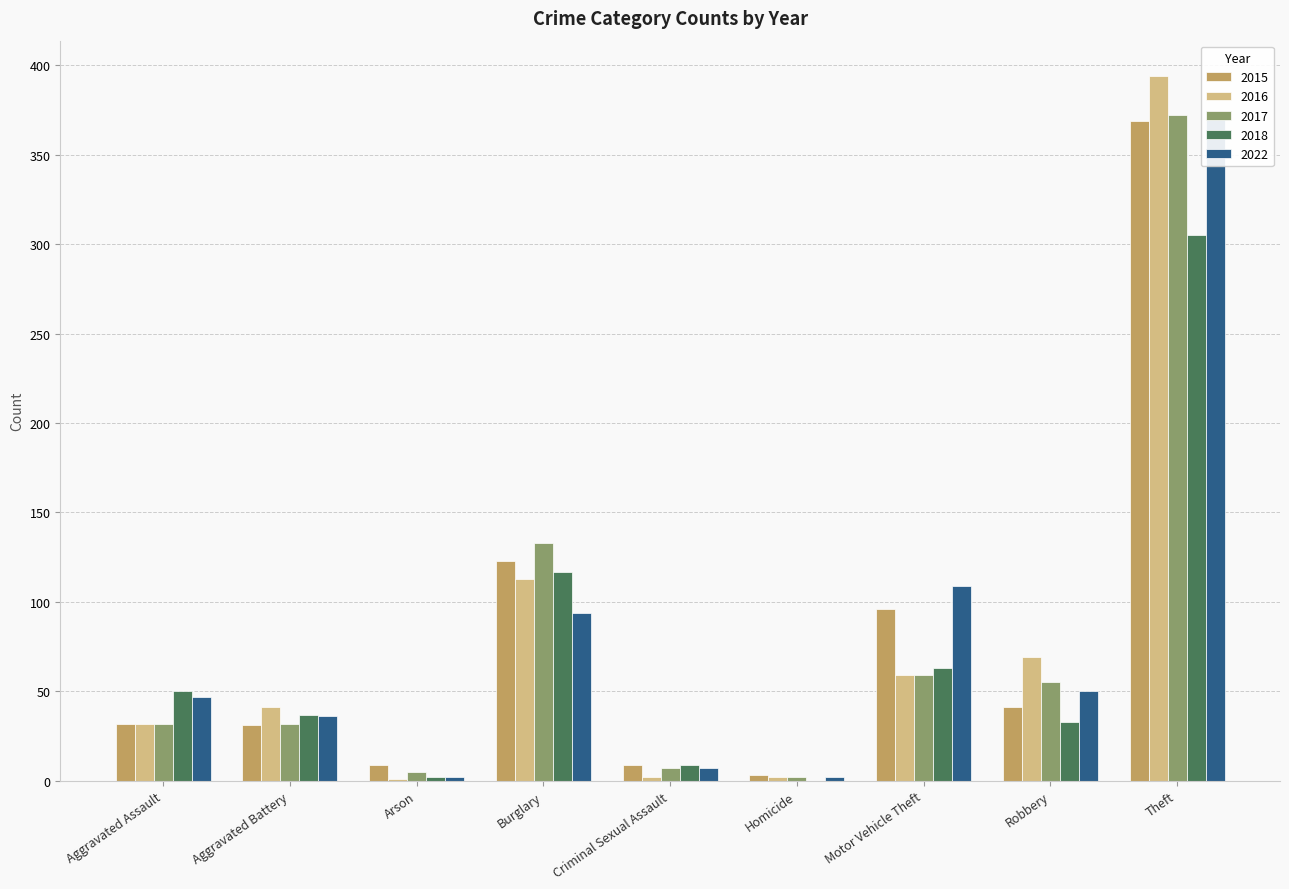

Which series has the largest total across all categories?

2022